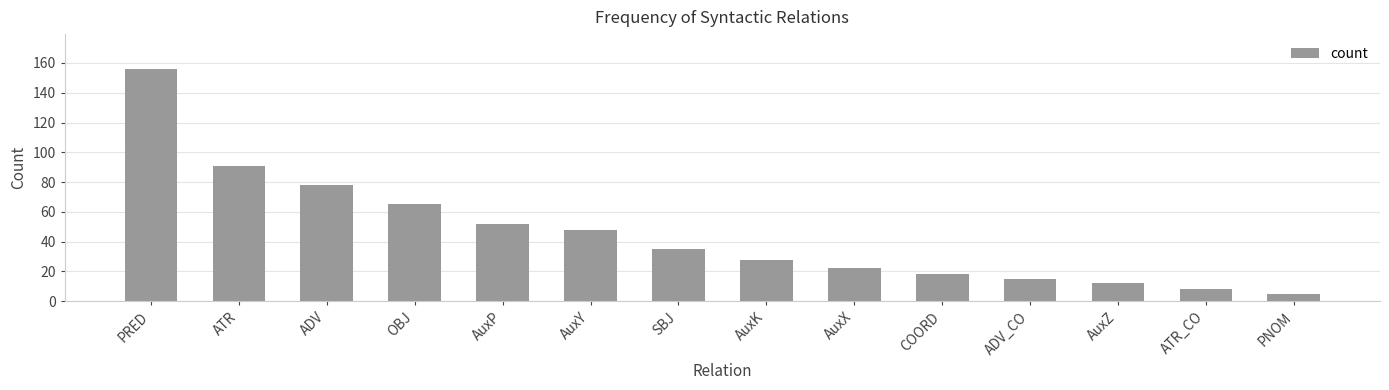

True or false: the data shows 150 at ATR.

False